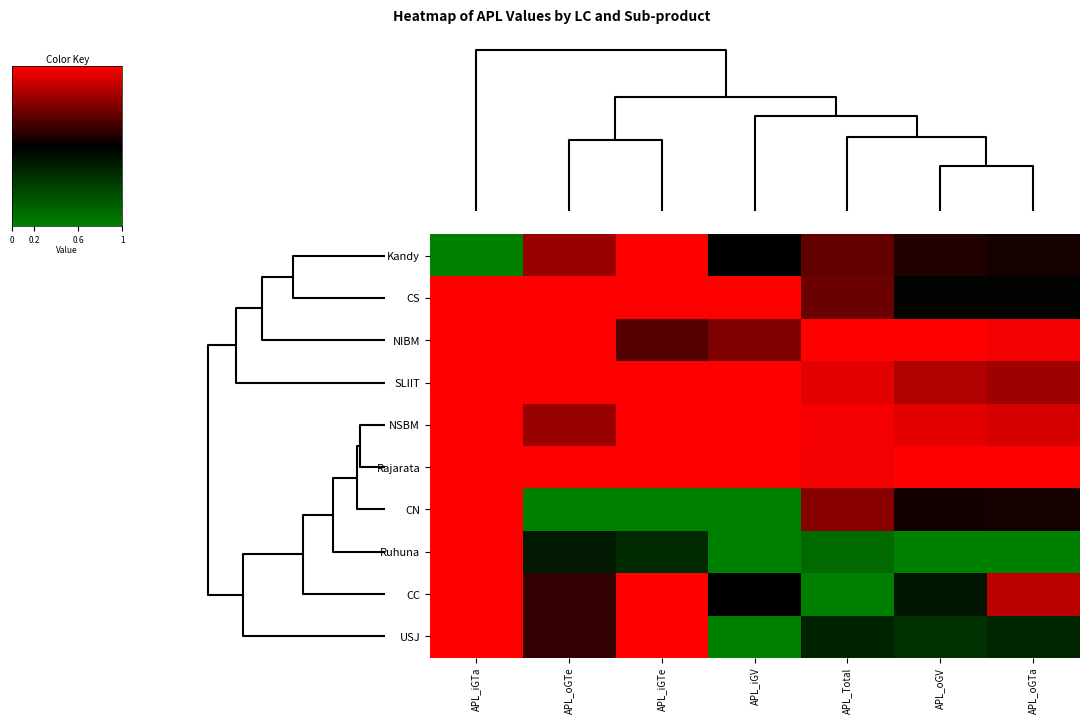

Count the number of data series in this chart.

10